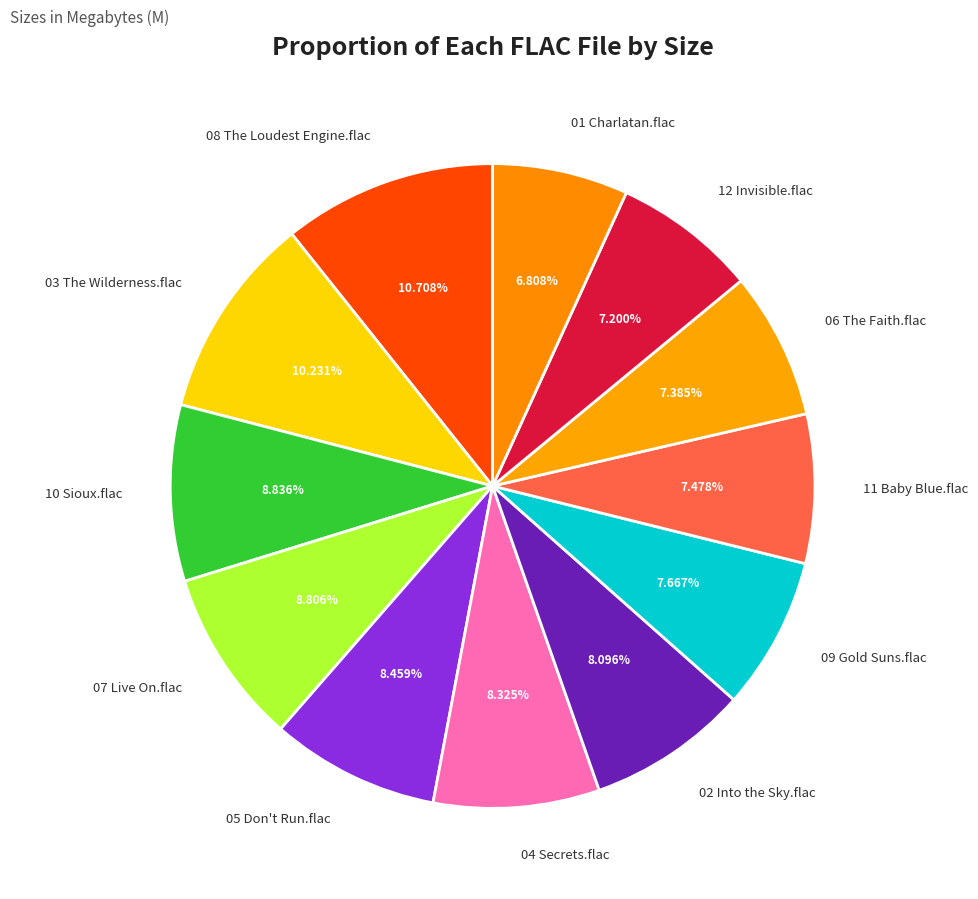

Is the sum of 02 Into the Sky.flac and 11 Baby Blue.flac greater than half?

No